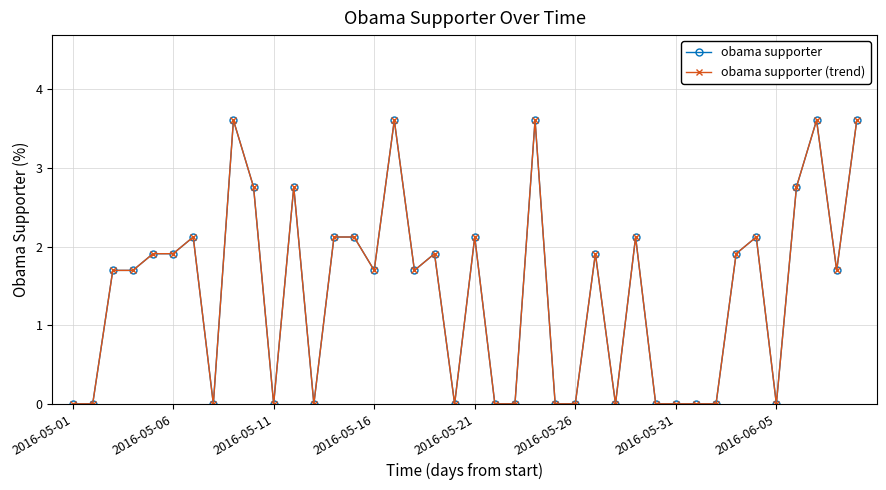

How many interior local valleys does the obama supporter series have?

9